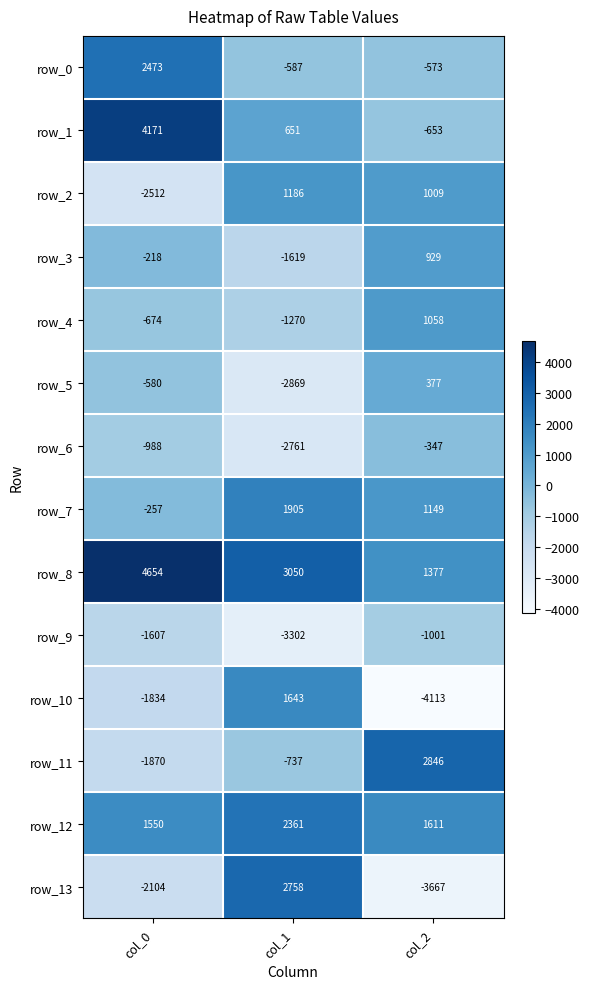

How many values in row_4 are above zero?

1